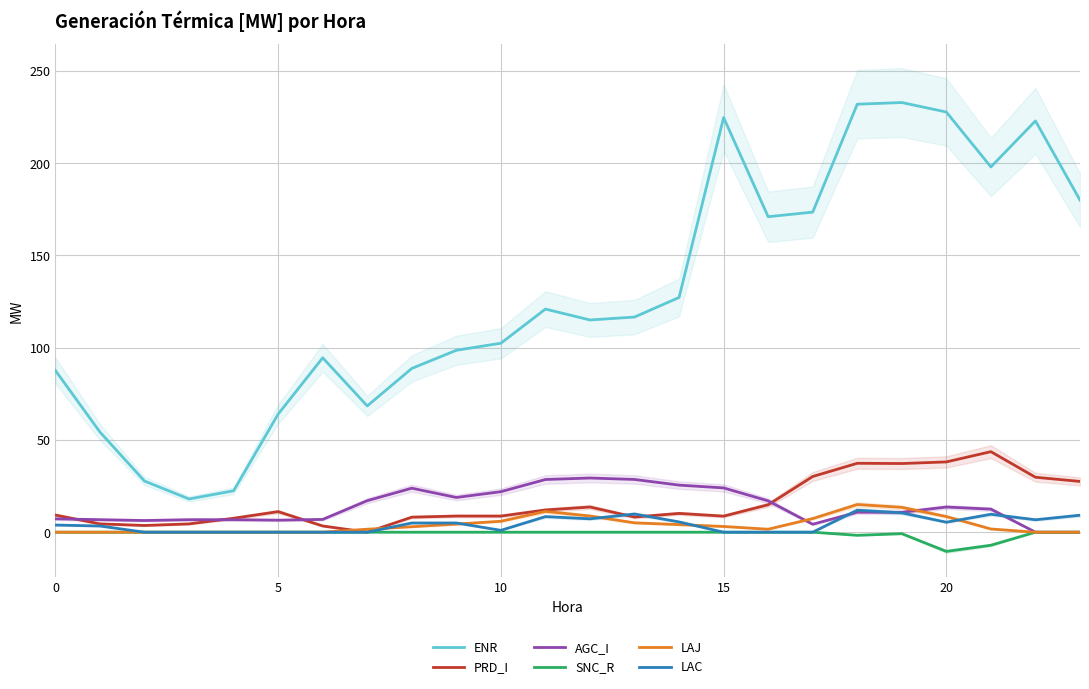

True or false: LAJ and ENR cross at least once.

False